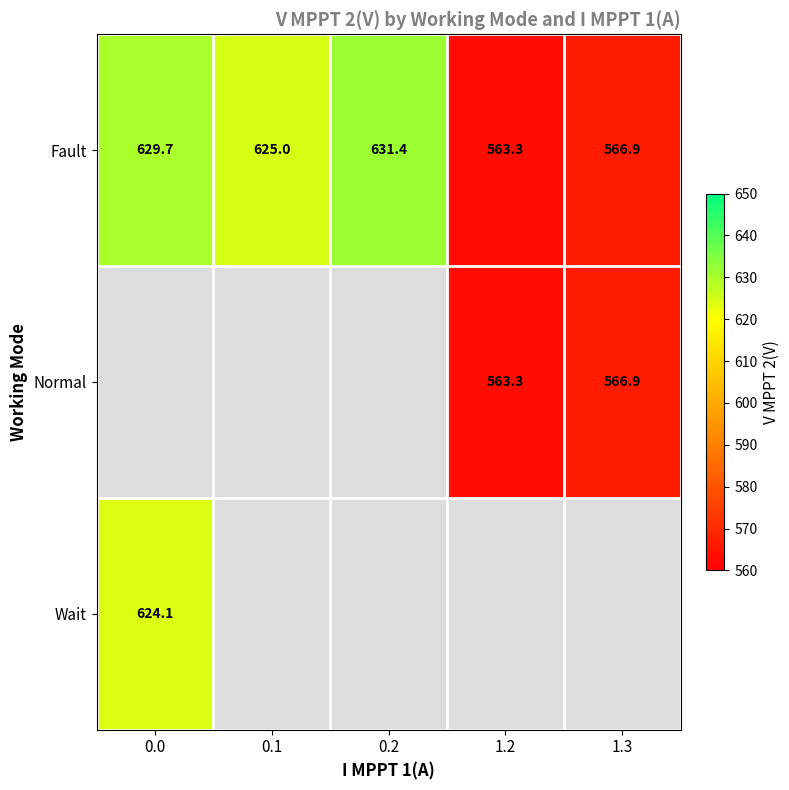

Is it true that Normal equals 291.9 at 1.3?

False